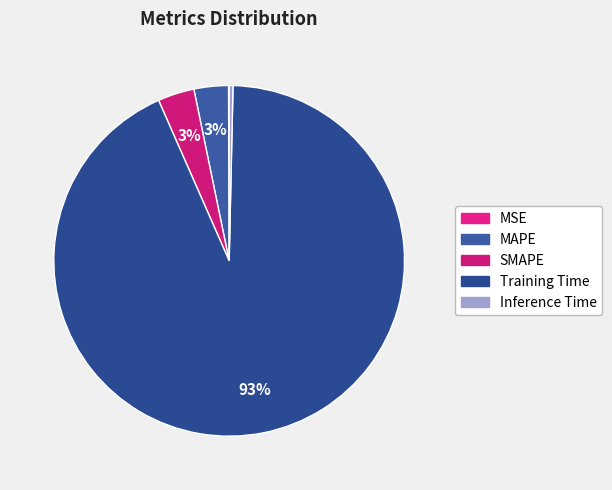

Is there a majority slice in this chart?

Yes